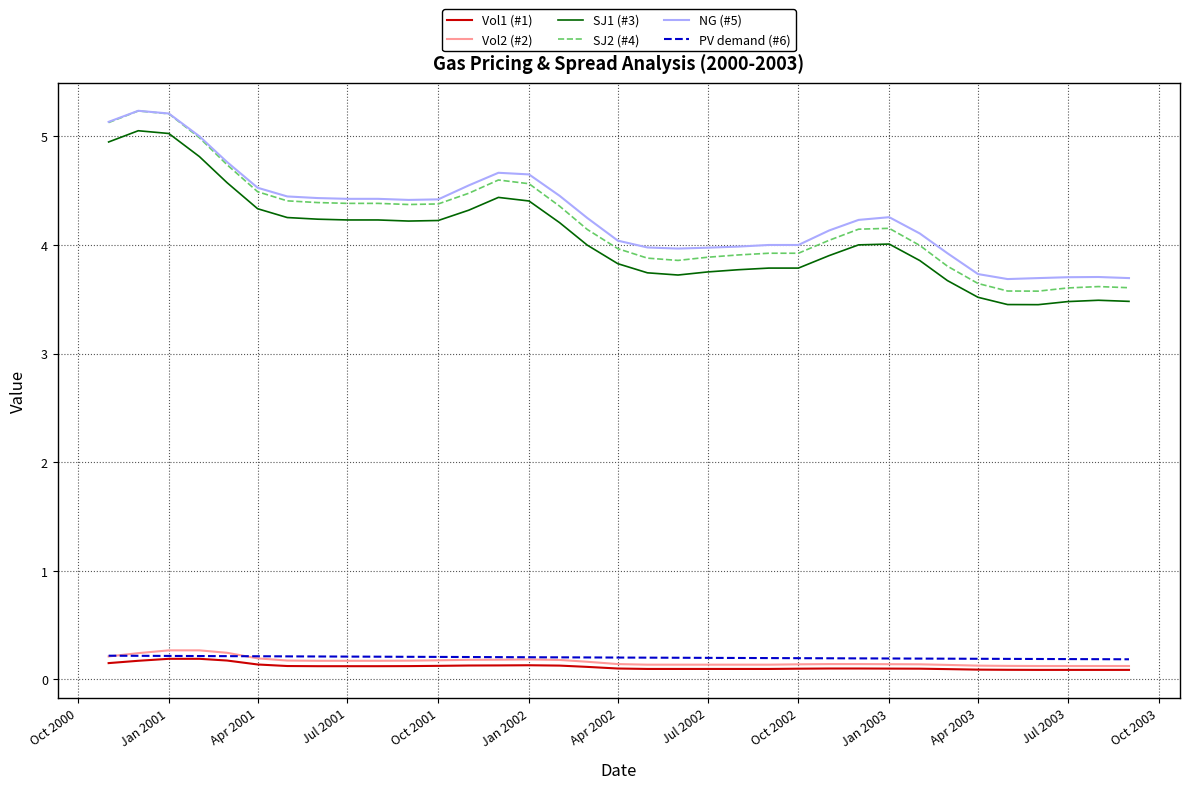

Which series has the largest range (max minus min)?

SJ2 (#4)